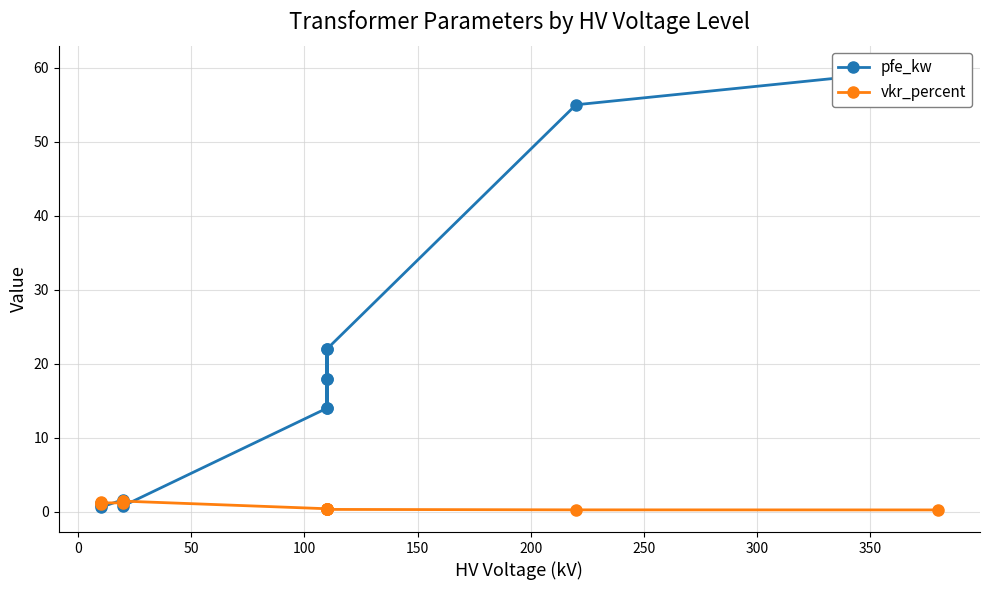

What is the label of the 12th point from the right?

50